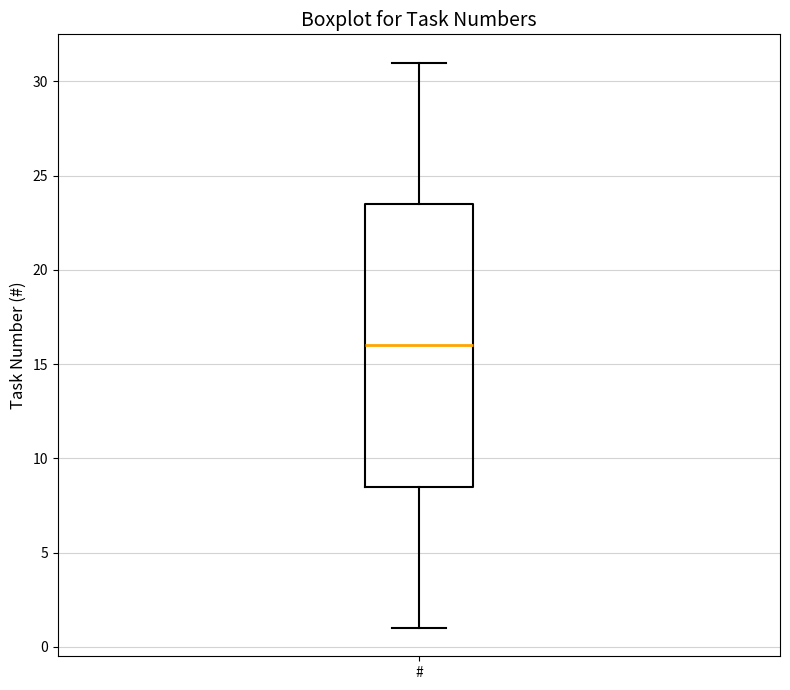

Where does the median line of the box for # sit on the y-axis? The values are not printed on the chart, so give them approximately, as read against the axis.

16.0